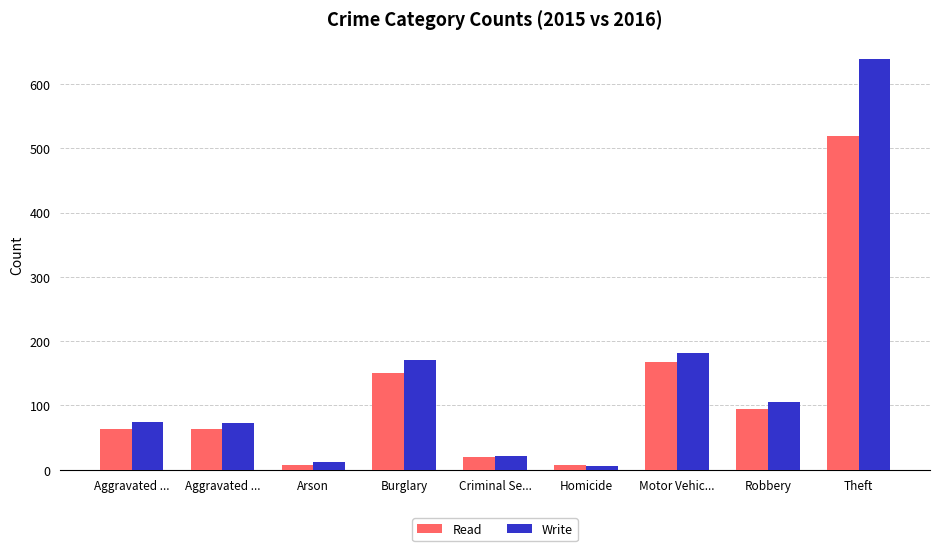

Does the chart contain stacked bars?

No